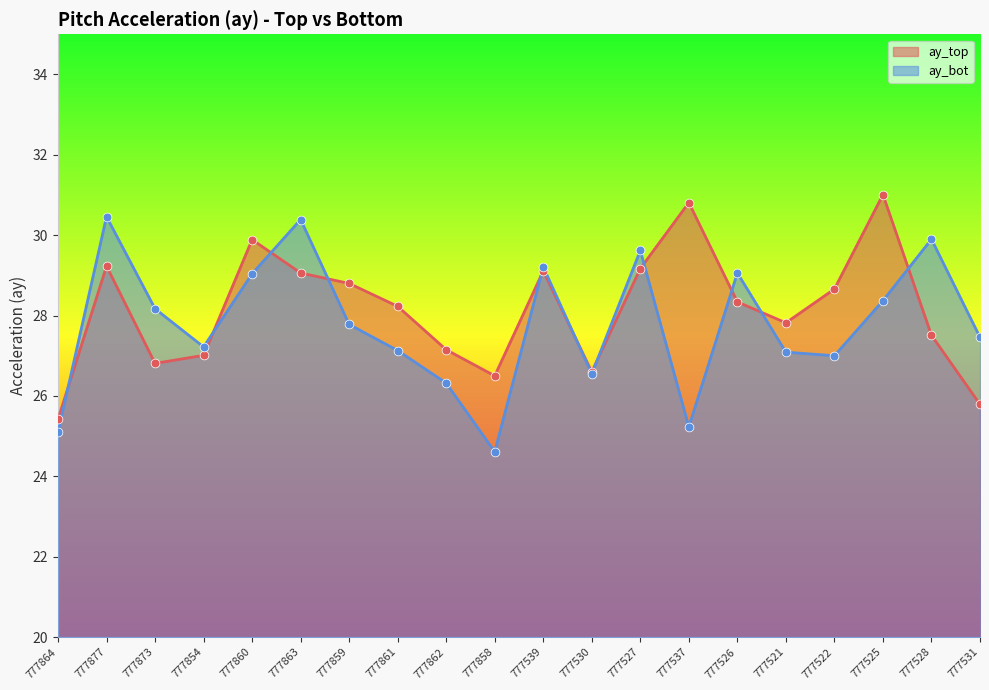

Which series has the largest Y range (max minus min)?

ay_bot